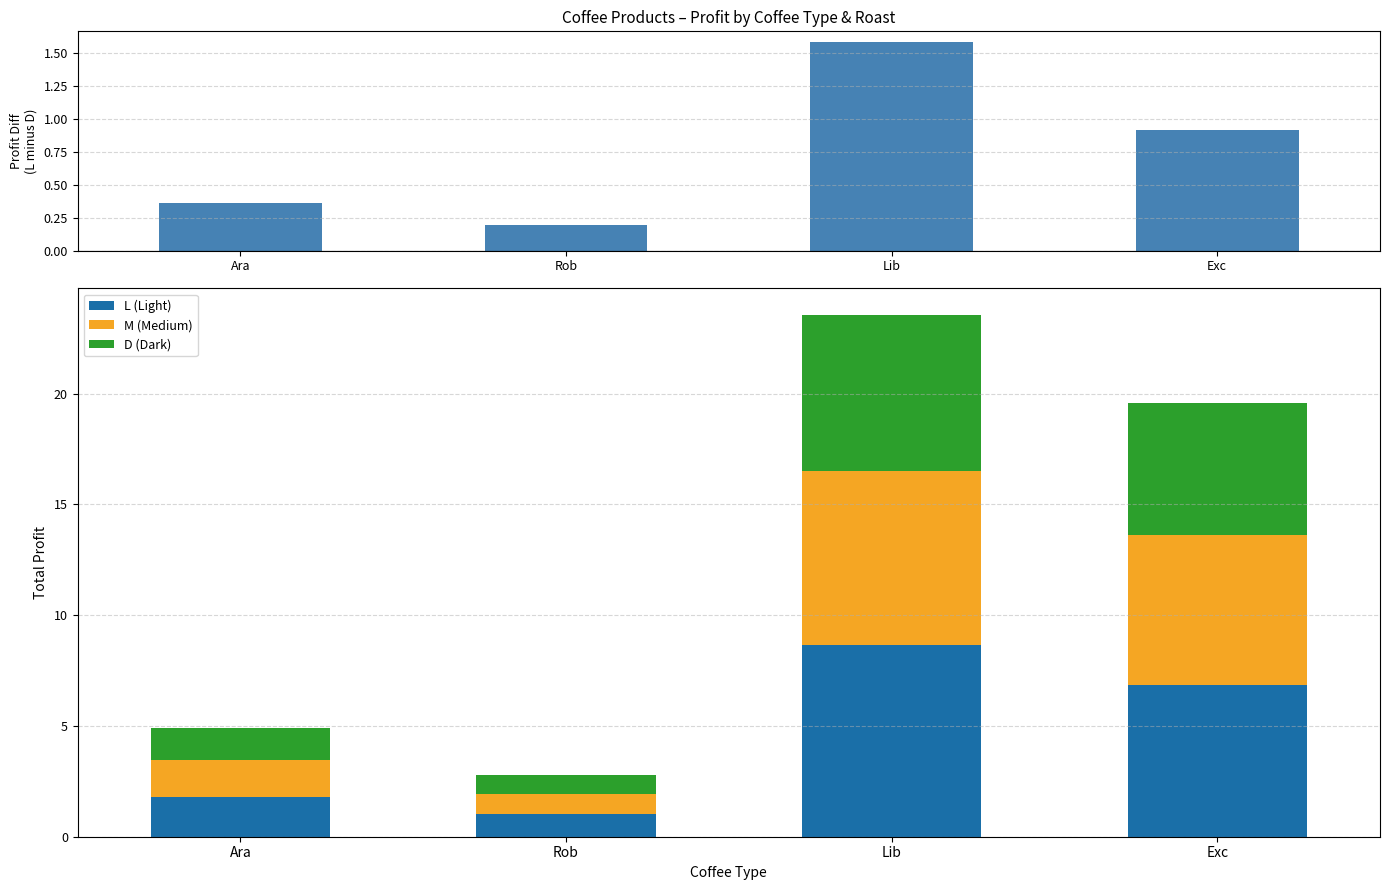

At how many categories does at least one series exceed 1?

4